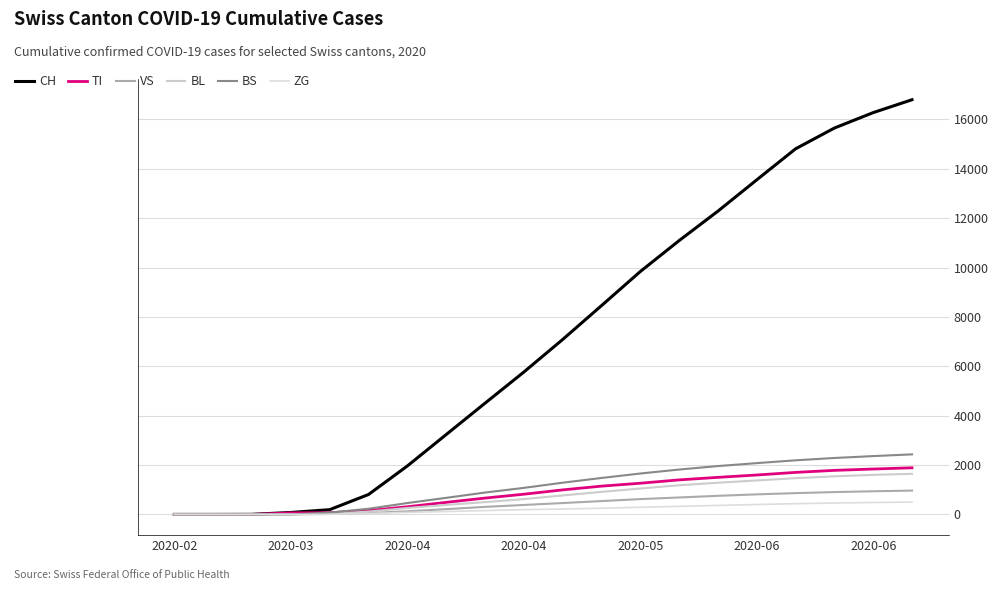

What is the difference between the second highest and second lowest values in the ZG series?

482